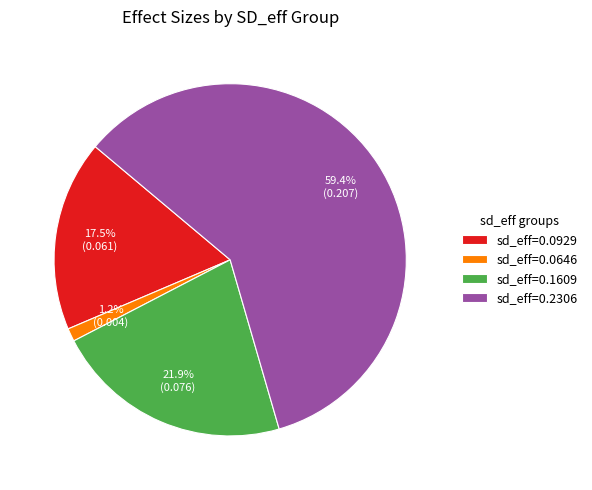

Which category has the smallest portion of the pie?

sd_eff=0.0646